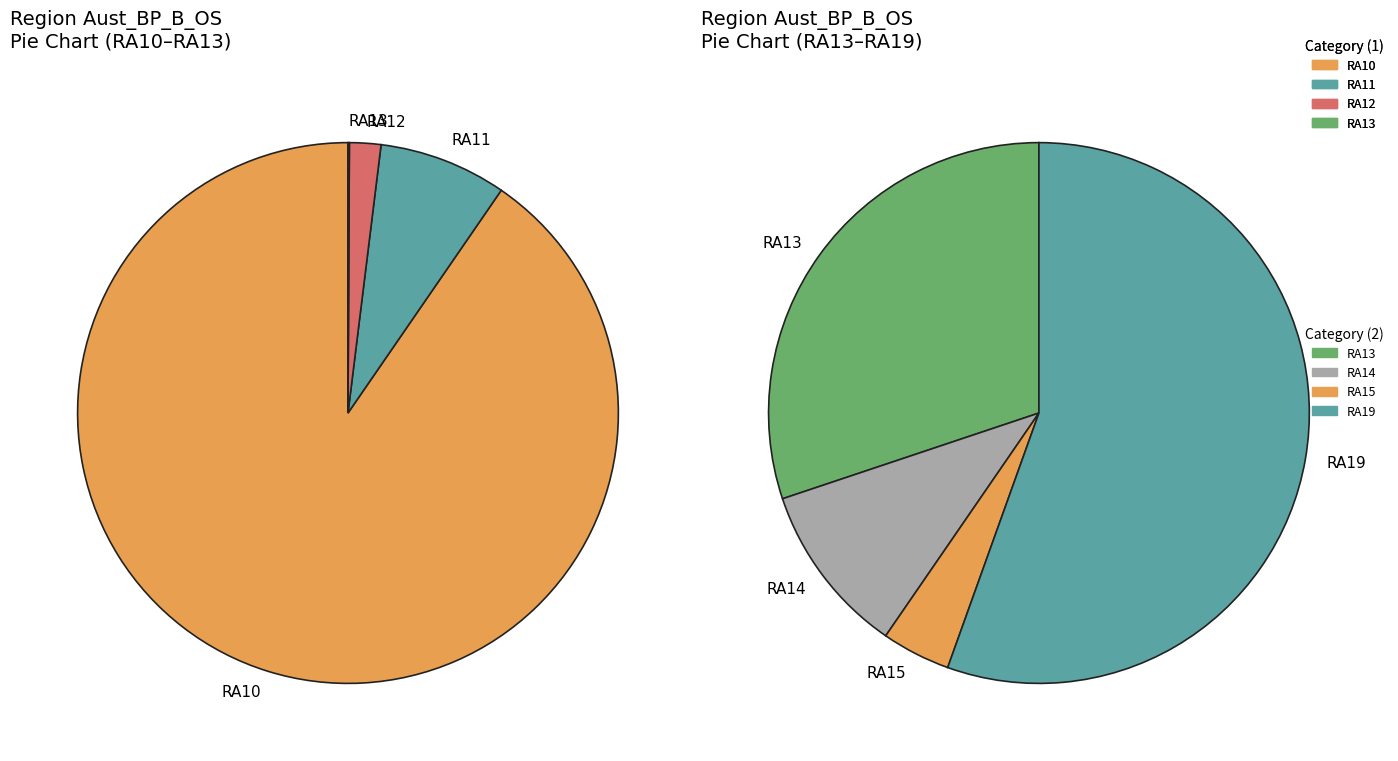

What is the largest slice in the pie chart?

RA10